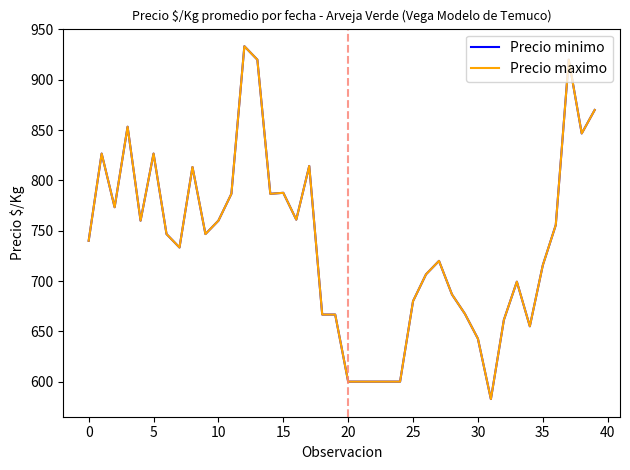

In Precio minimo, how many points are lower than both neighbors (excluding endpoints)?

9